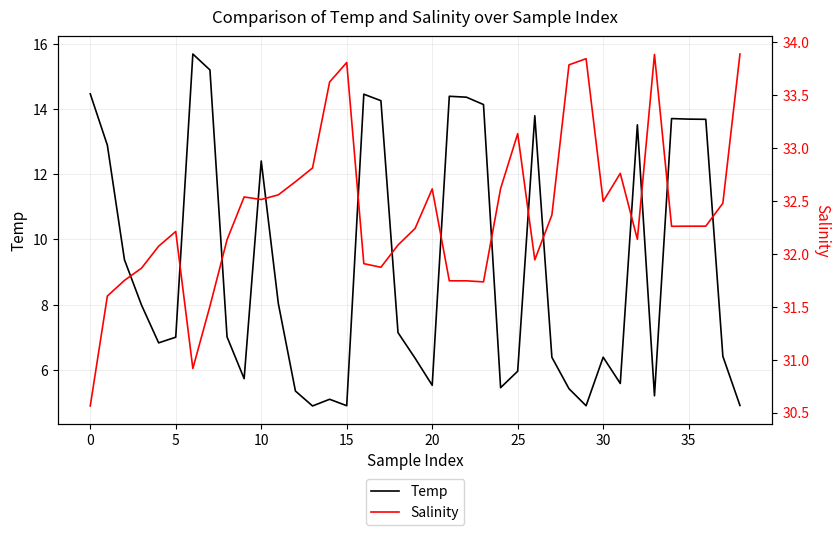

Rank the series by their average value, from highest to lowest.

Salinity, Temp